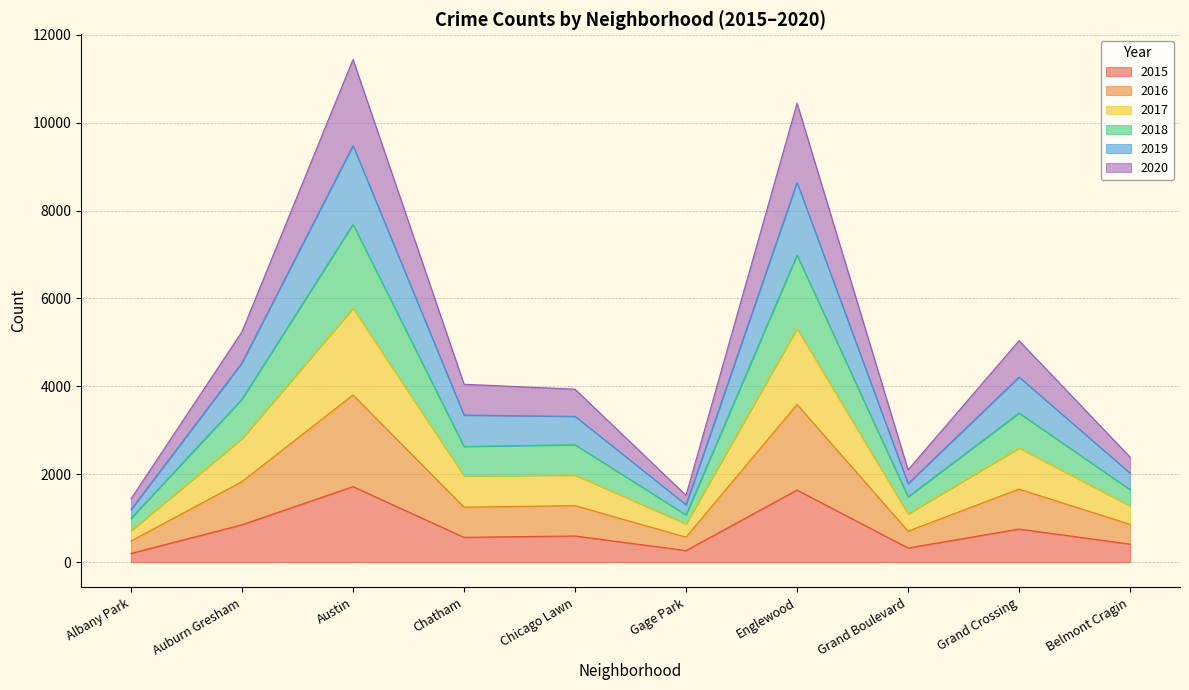

What is the total value across all series at Grand Crossing?

5040